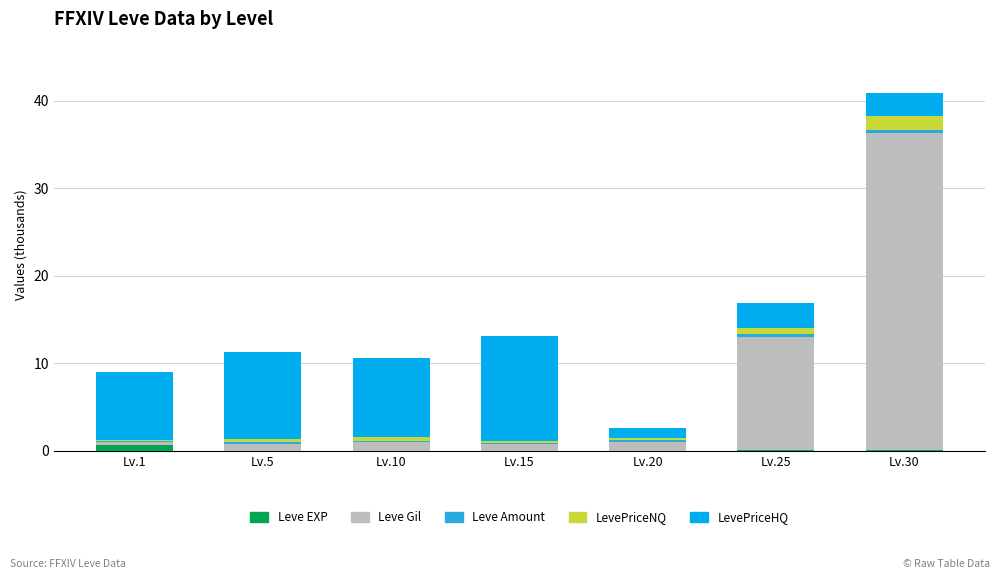

Are the bars grouped side by side (vs. stacked)?

No